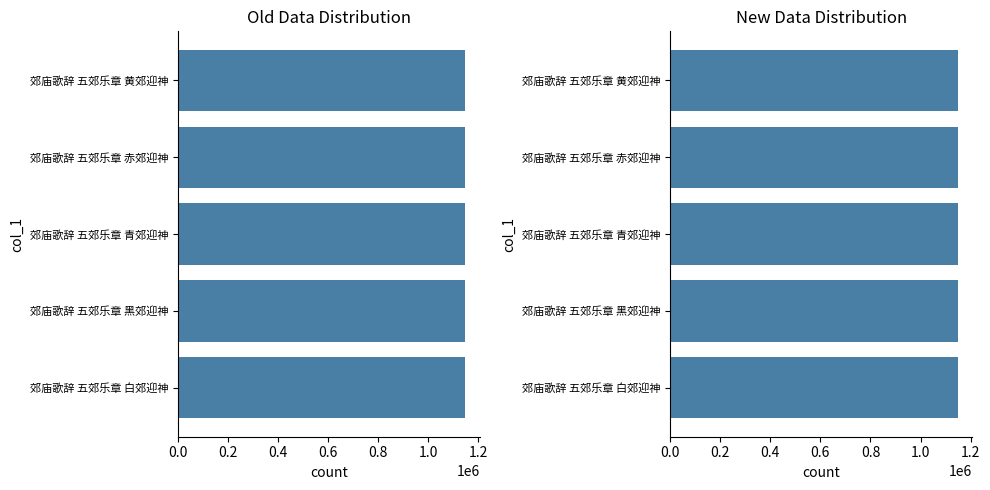

How many values are between 1148508 and 1148515?

3